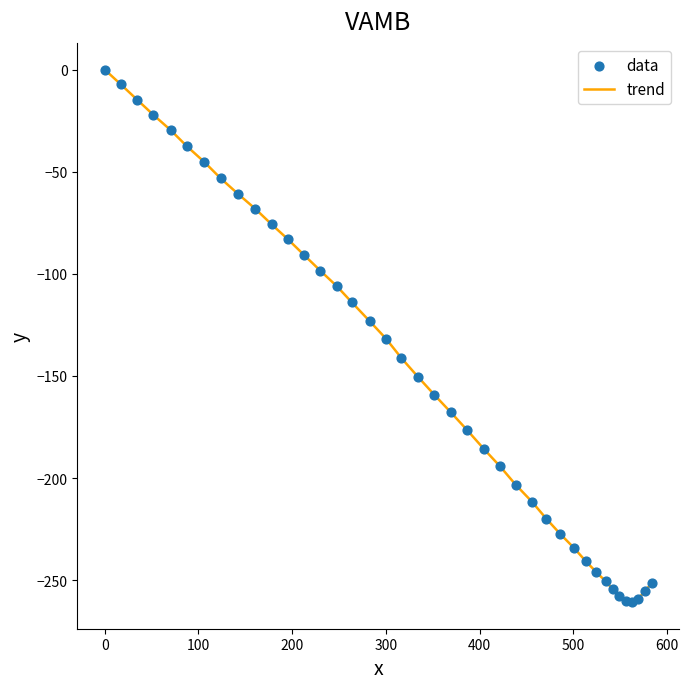

What is the minimum value shown in the chart?

-260.7